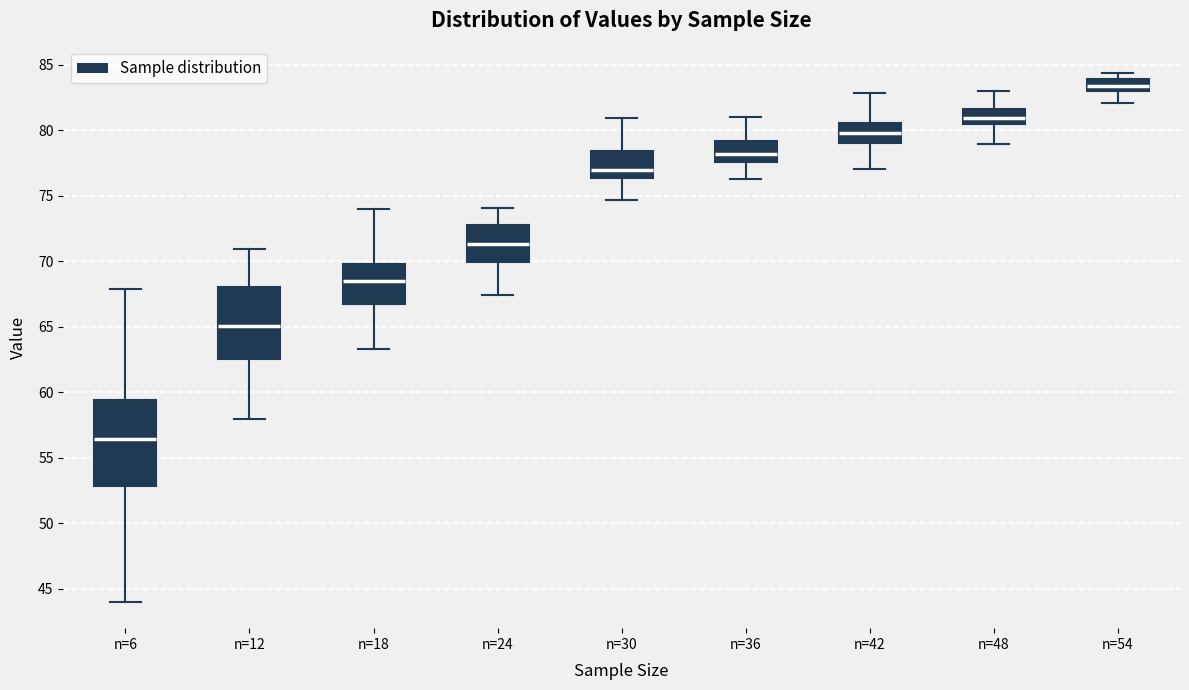

Where is the upper edge of the box for n=6 on the y-axis? The values are not printed on the chart, so give them approximately, as read against the axis.

59.5